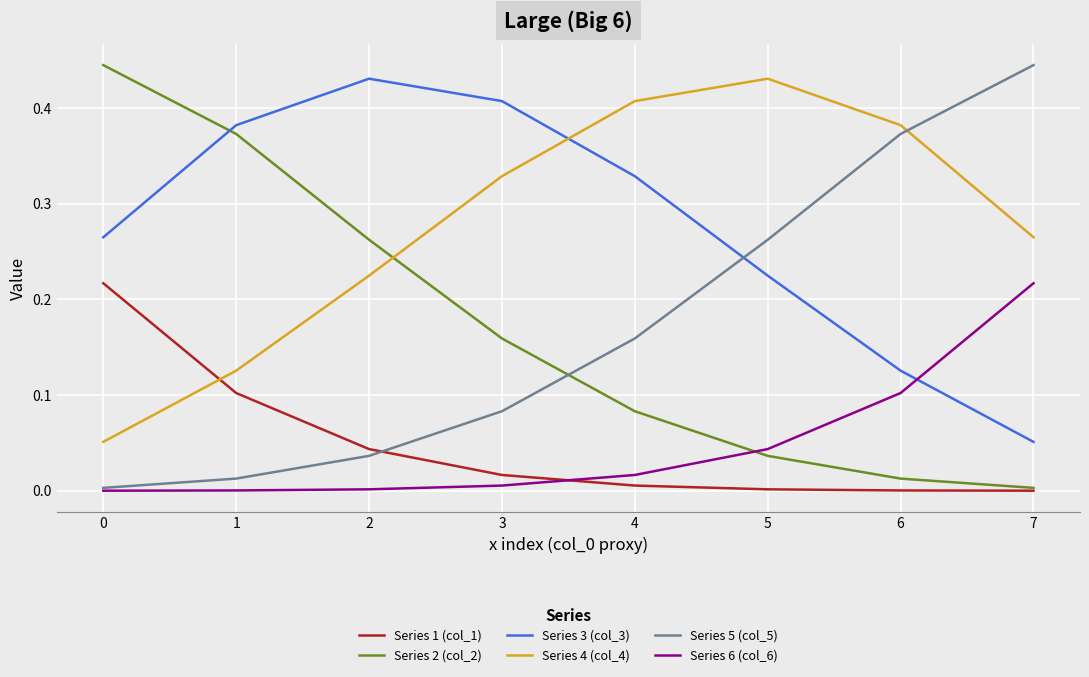

True or false: Series 4 (col_4) and Series 2 (col_2) intersect in this chart.

True